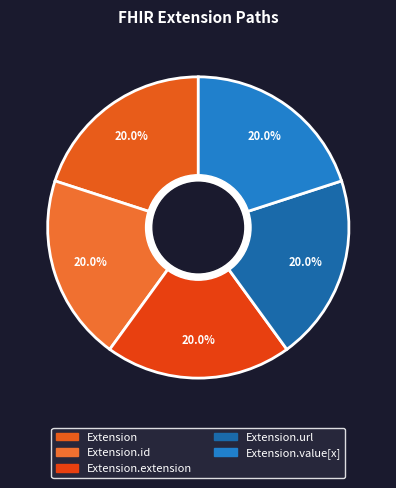

Which category has the smallest portion of the pie?

Extension